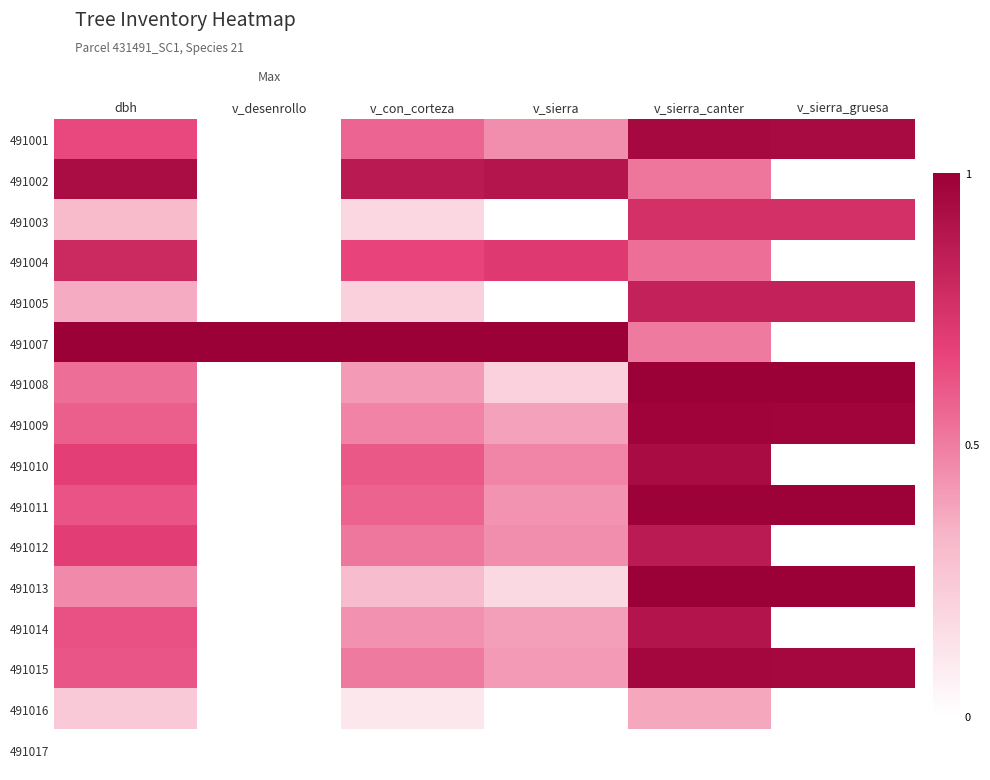

At which category is the sum across all series the highest?

v_sierra_canter